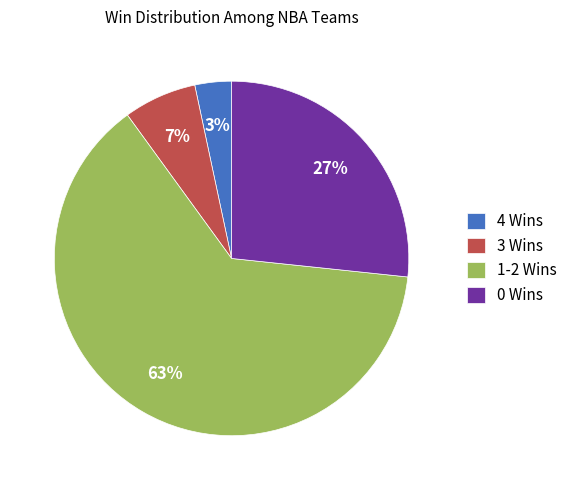

True or false: 1-2 Wins accounts for 63% of the total.

True